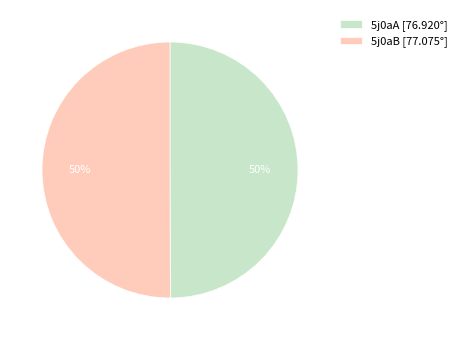

Count the number of slices in the pie.

2